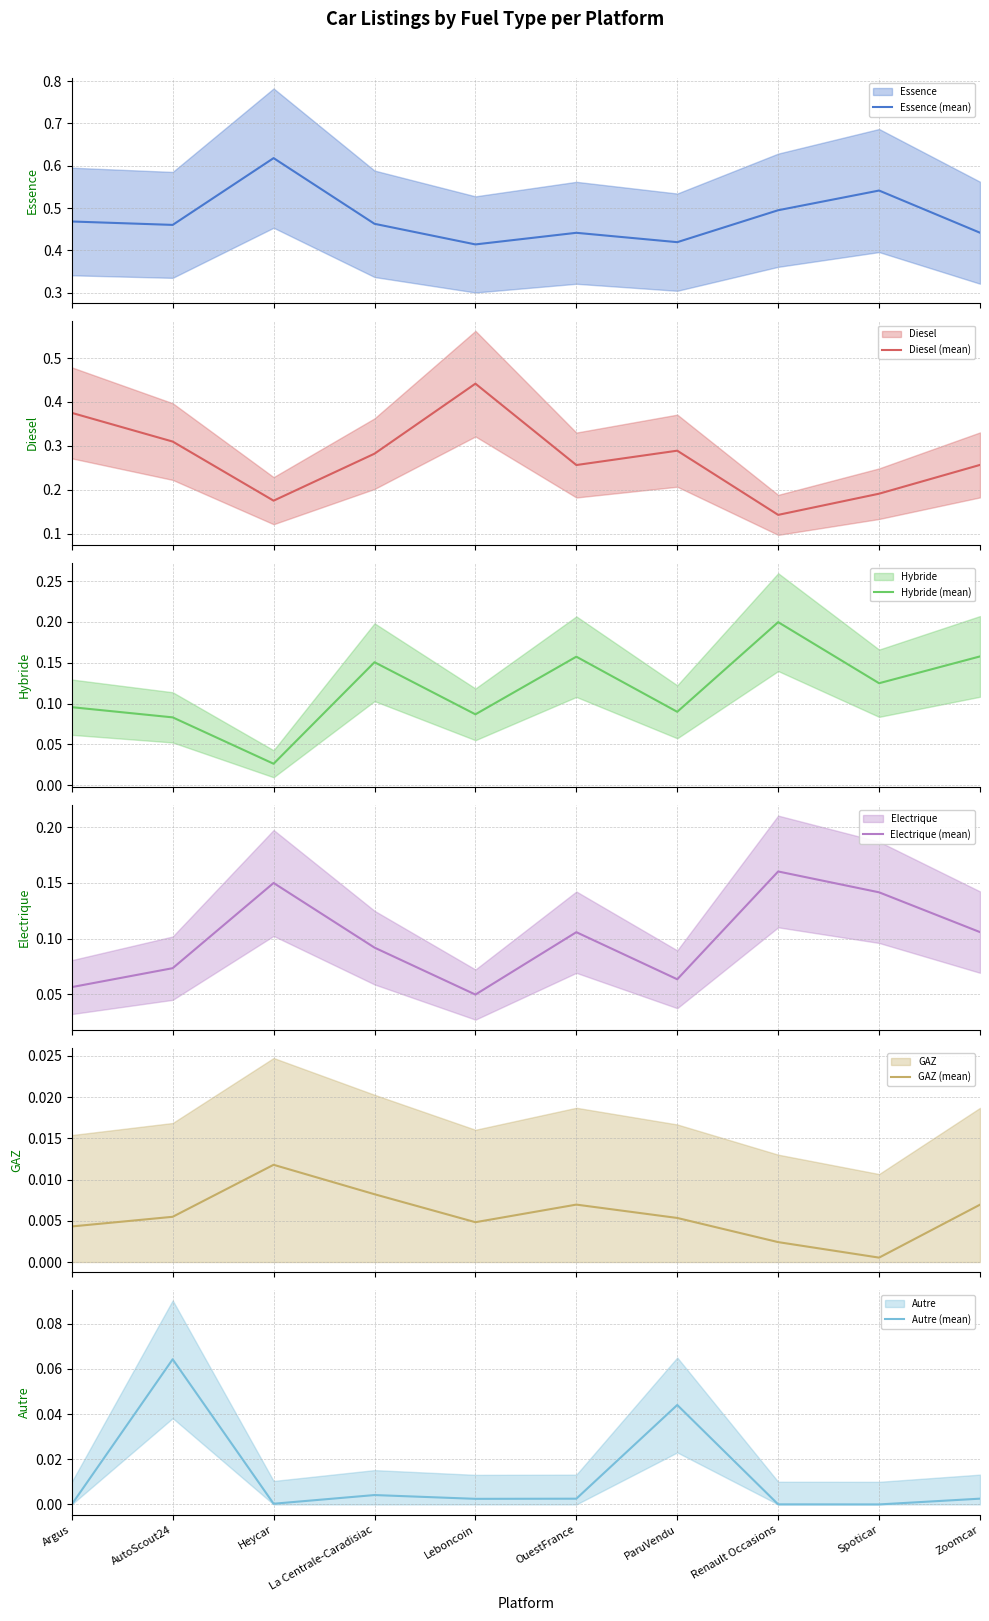

Which series changed the most between Argus and OuestFrance?

Diesel (mean)